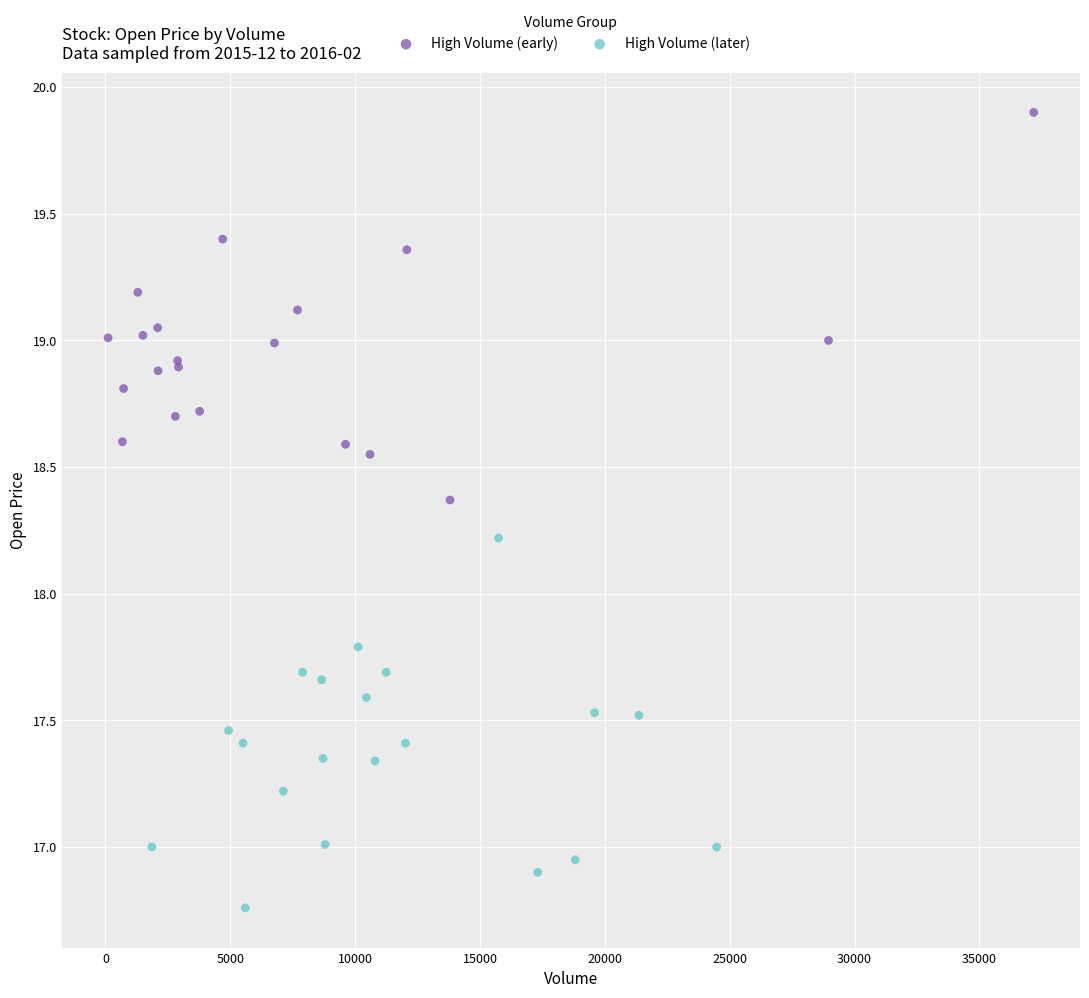

Which series contains the lowest Y value?

High Volume (later)